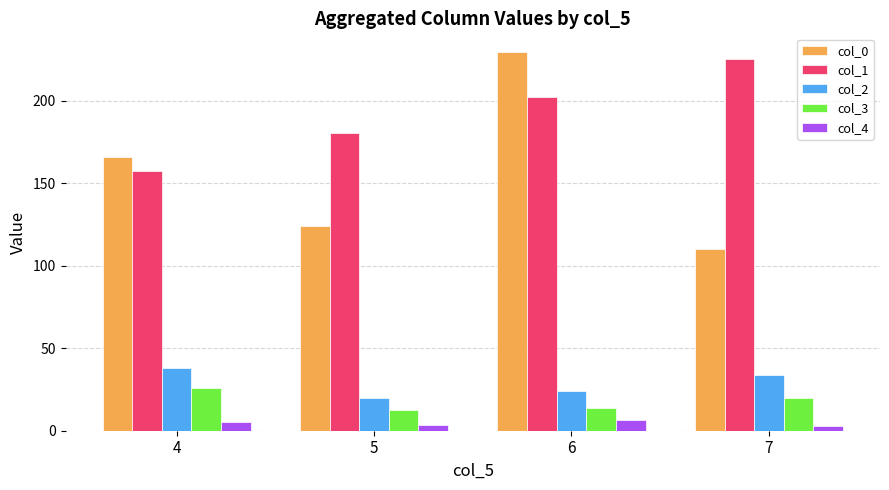

How many series are shown in this chart?

5